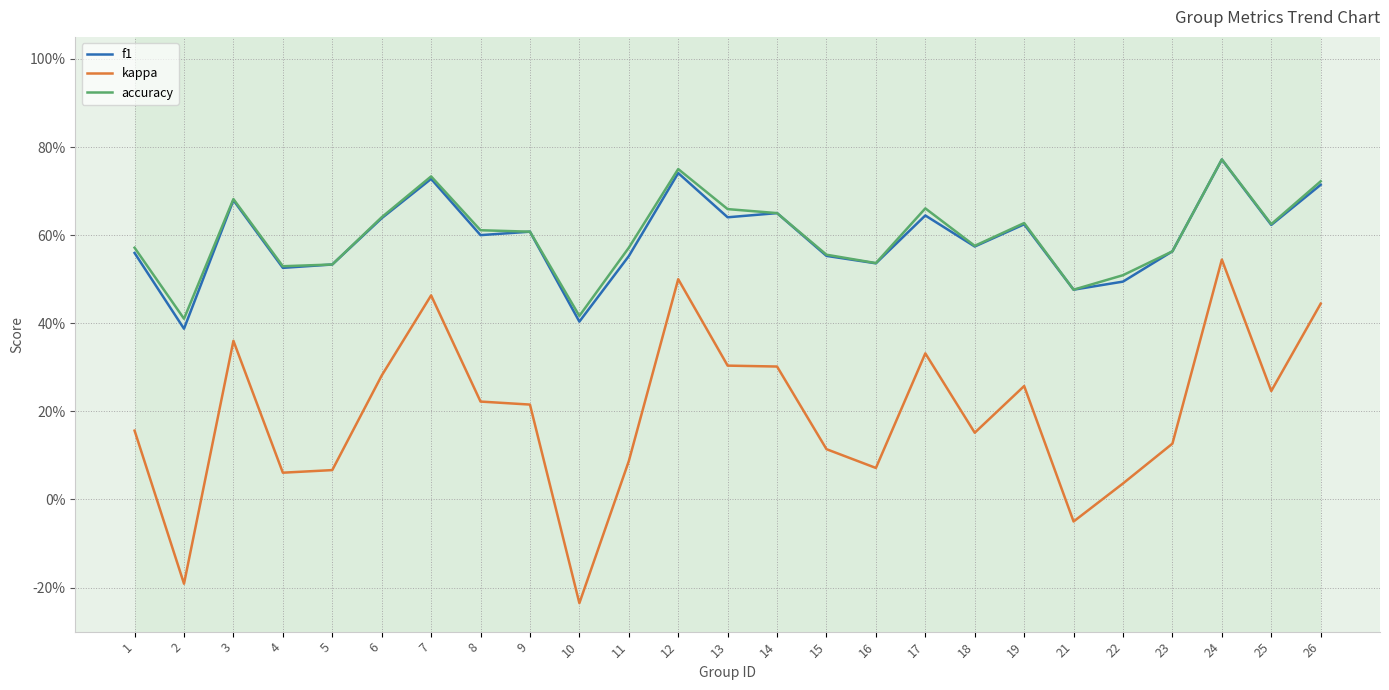

The value of kappa at 5 is 0.1. True or false?

True